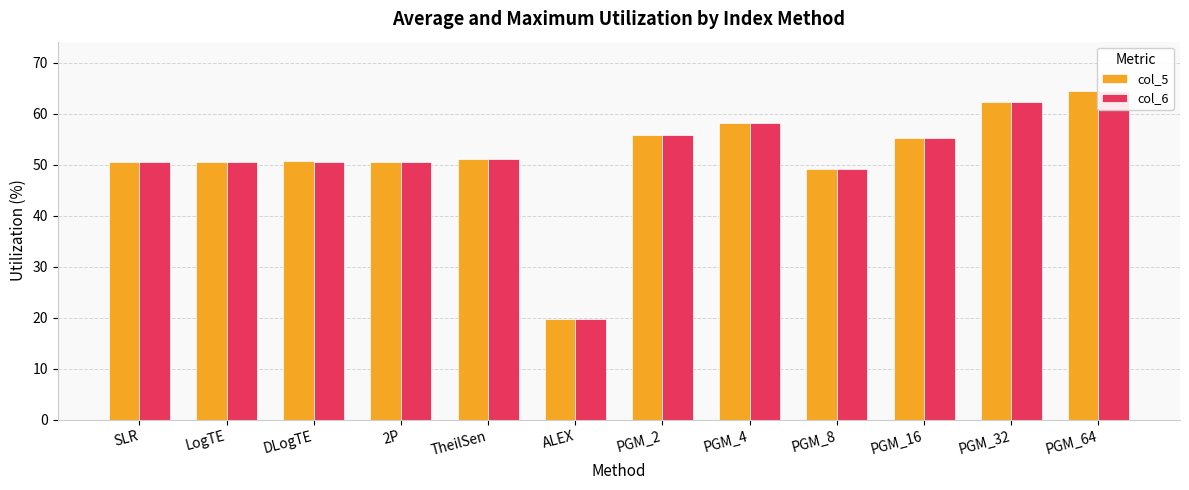

List the series in order of their overall mean, highest first.

col_5, col_6